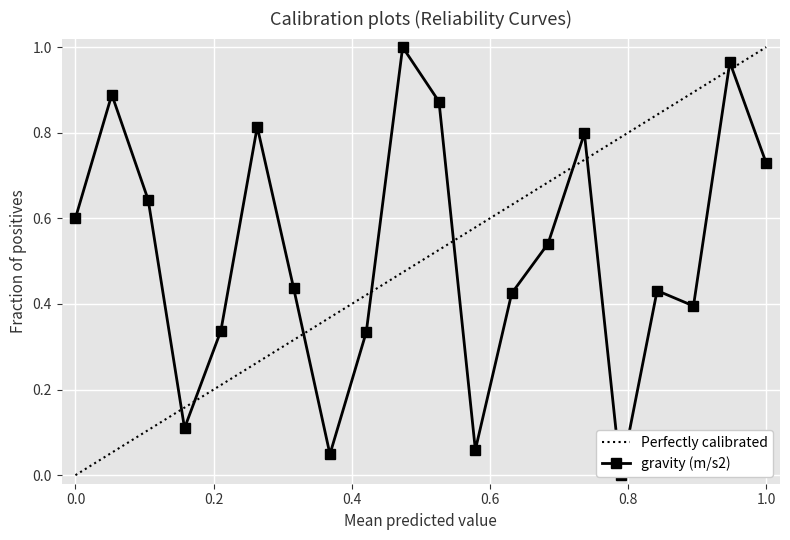

At which label is the value closest to 0?

16